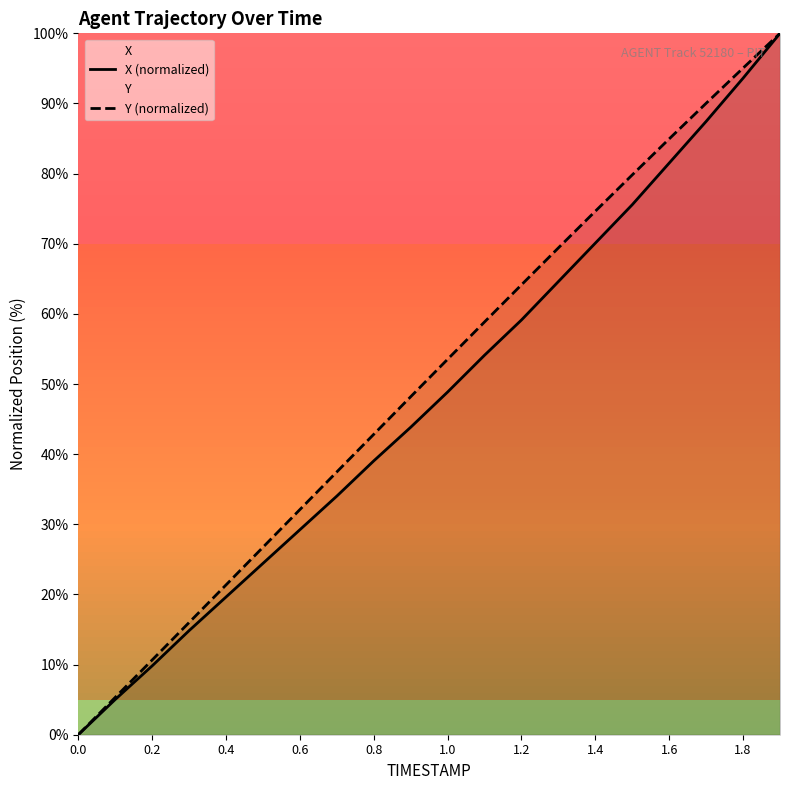

What is the approximate value of X (normalized) at 0.6?

29.2